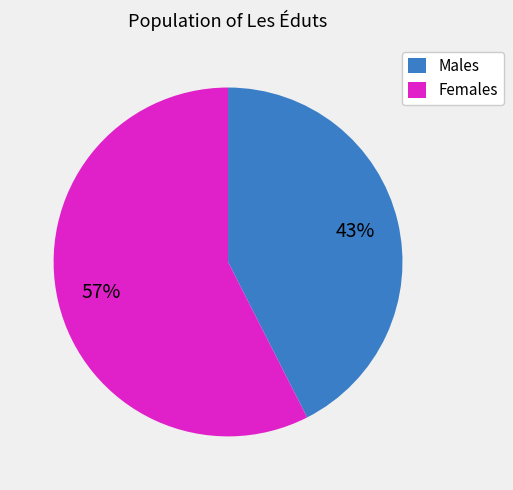

Is there any slice that represents more than half of the pie?

Yes